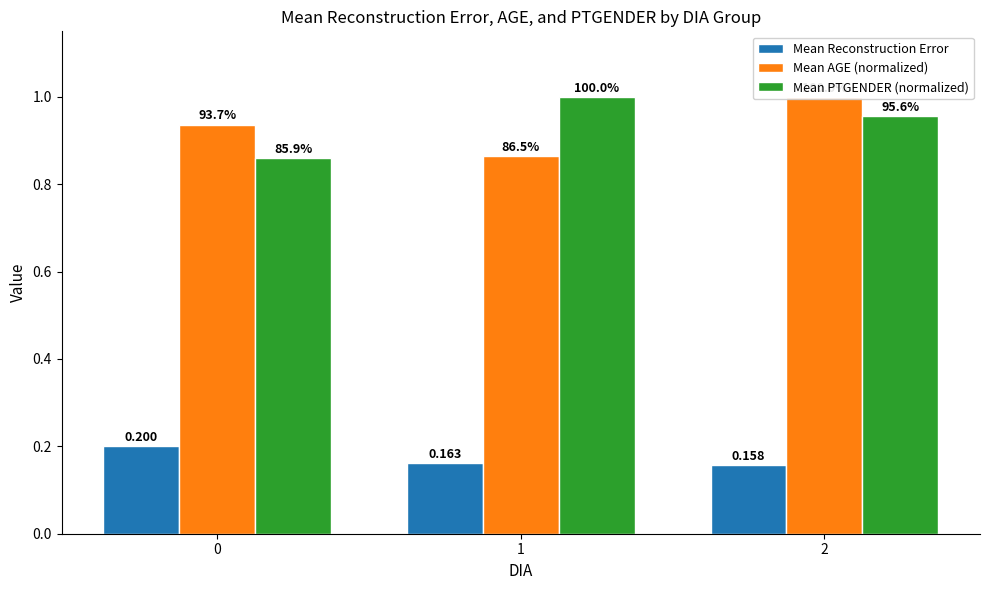

True or false: Mean AGE (normalized) has a value of 1.6 at 2.

False